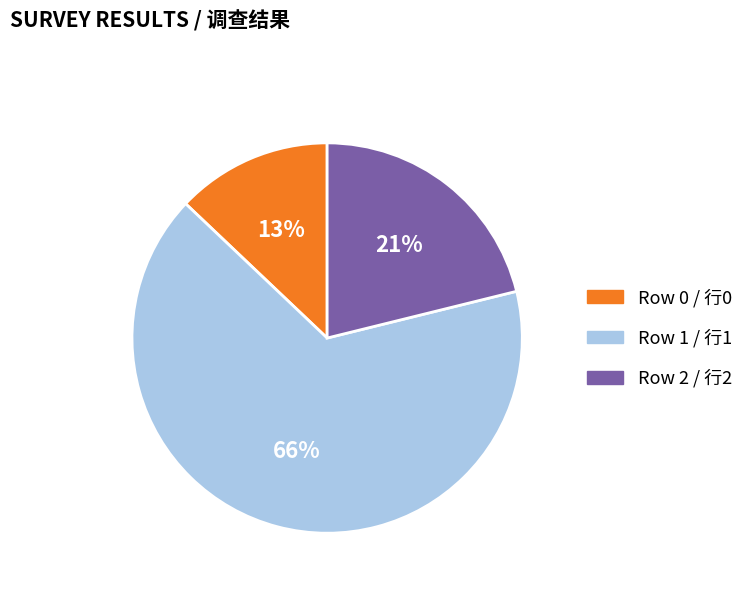

Which slice is the largest?

Row 1